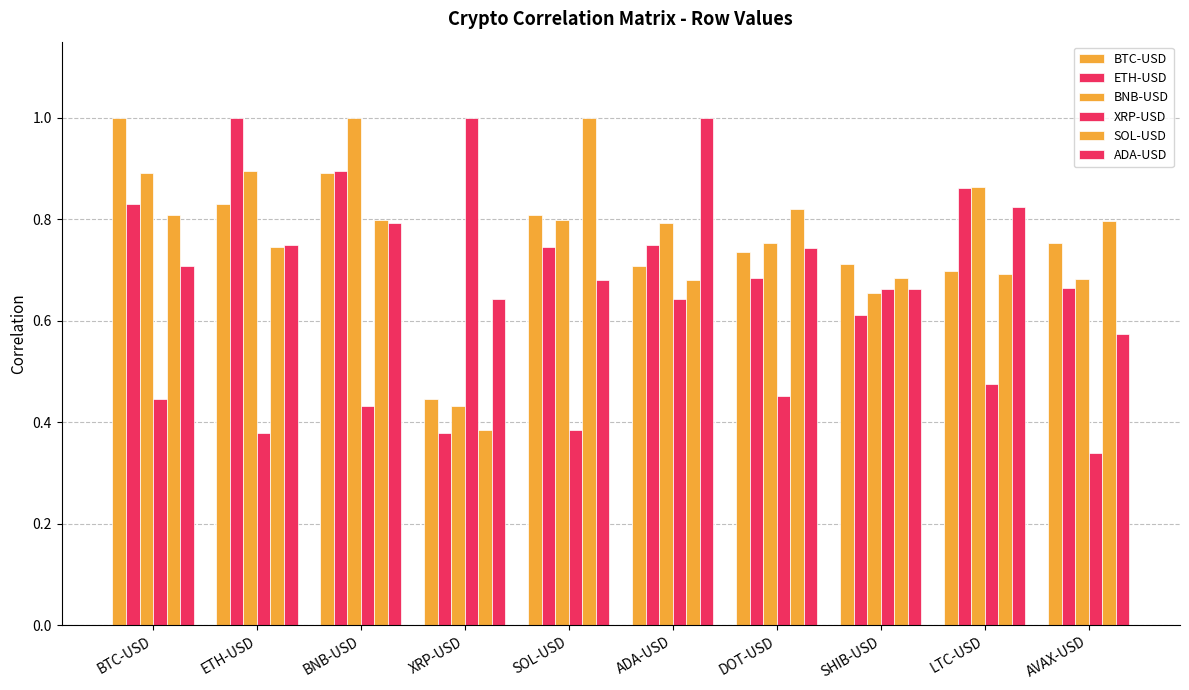

How many series are shown in this chart?

6